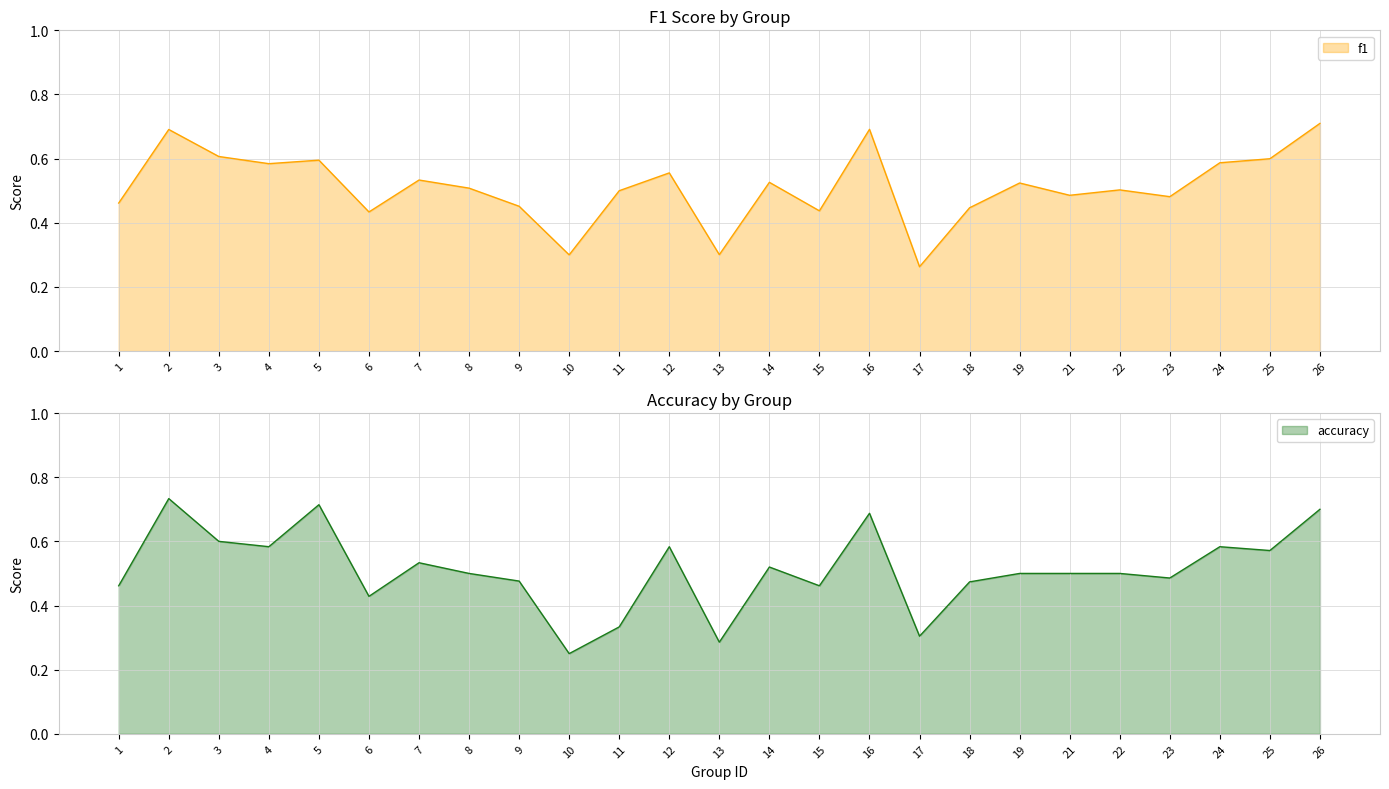

Which category has the highest value across all series?

2